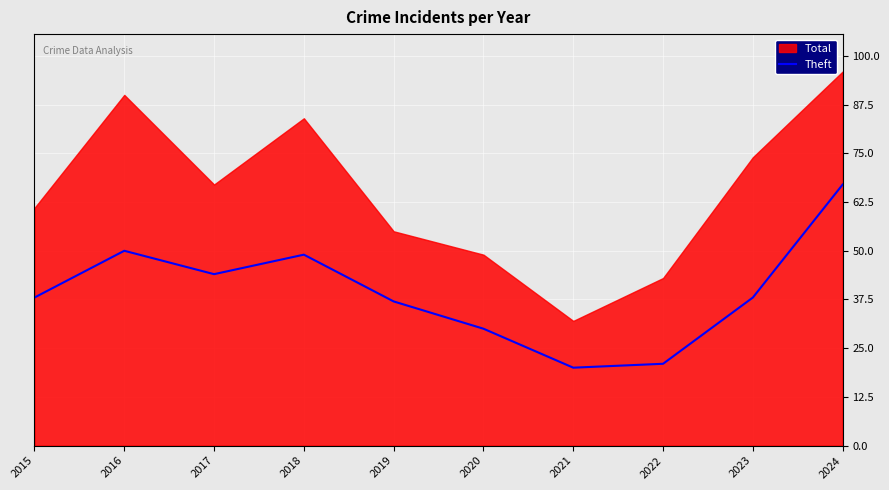

What is the minimum value for Theft?

20